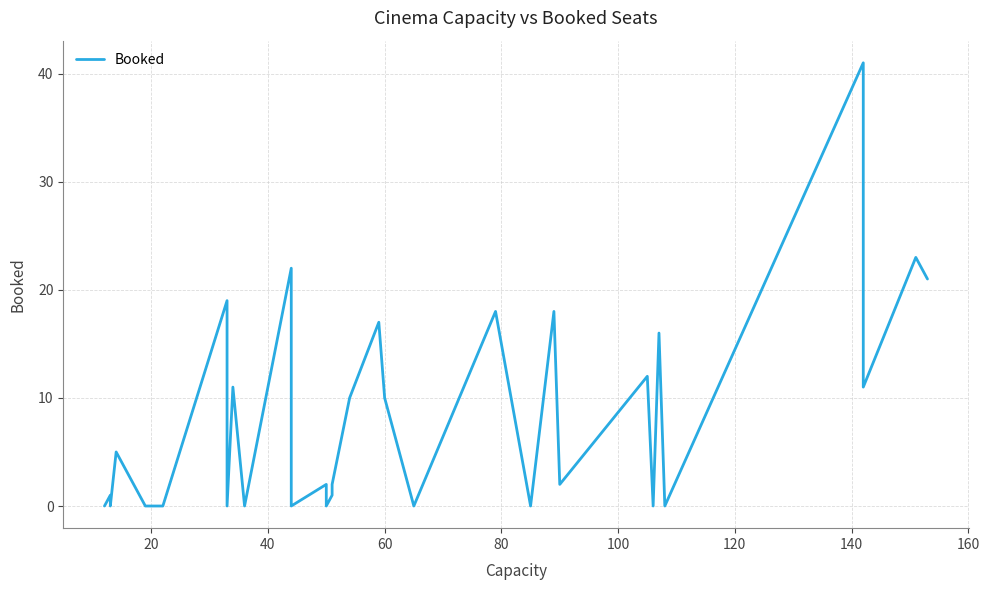

True or false: the data shows 5 at 25.

False